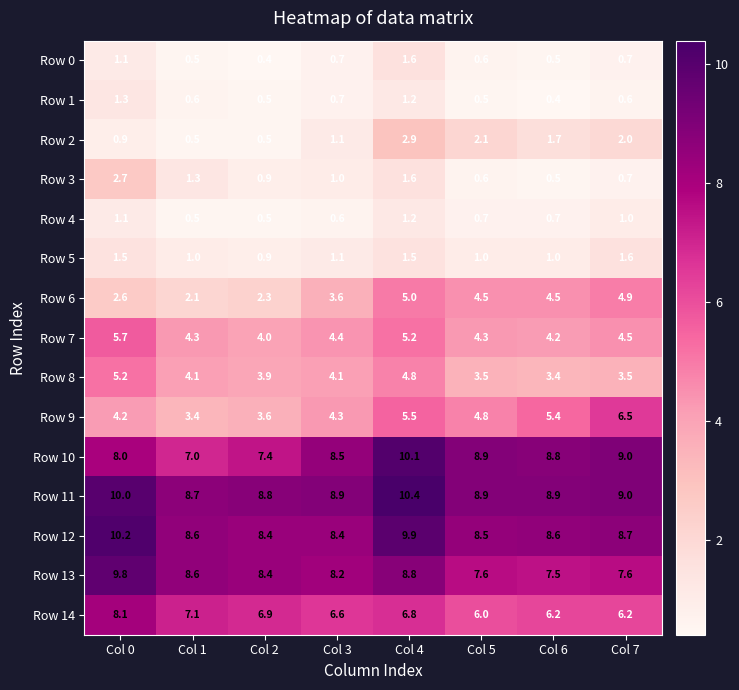

At which category is the sum across all series the highest?

Col 4